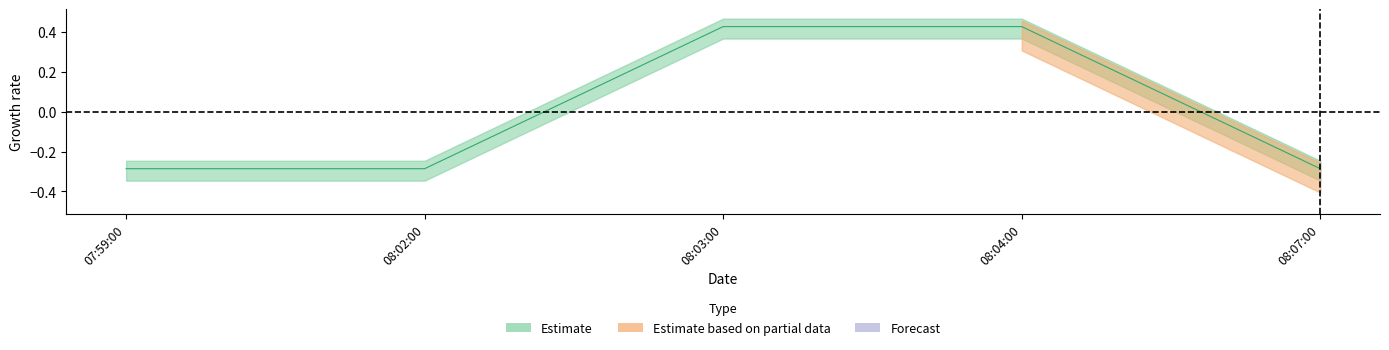

The chart shows a value of -0.4 at 08:02:00. True or false?

False